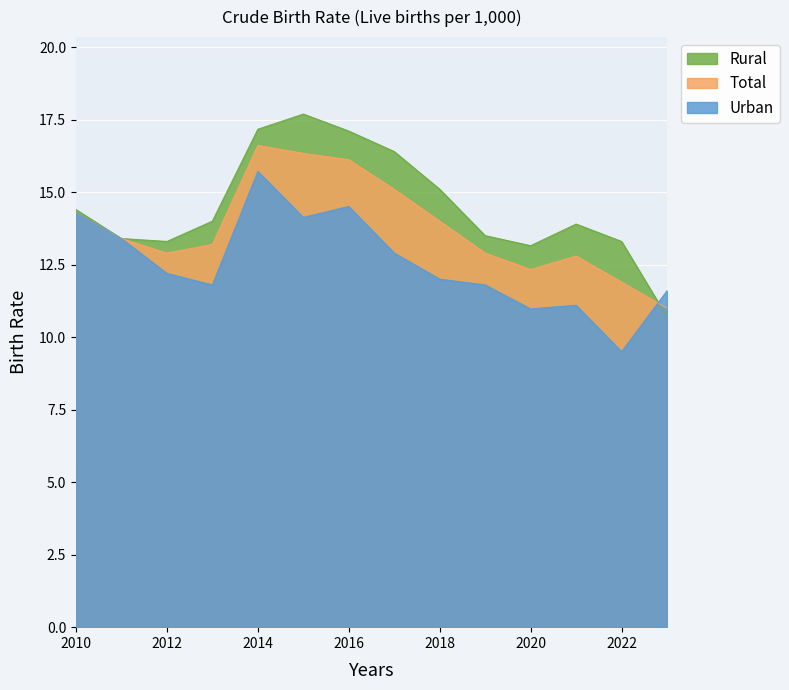

How many intersections are there between Urban and Total?

1